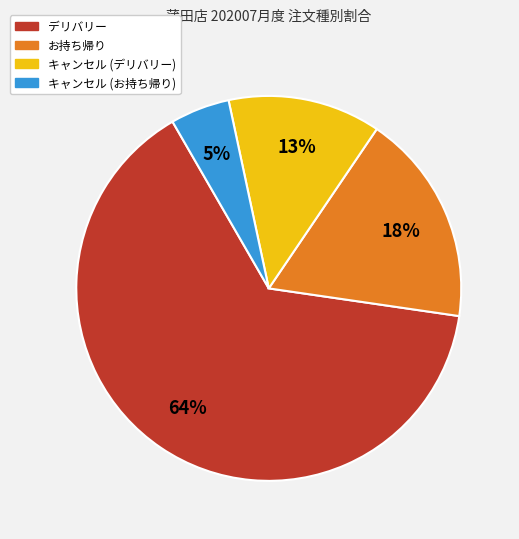

To the nearest percent, what is the combined percentage of お持ち帰り and キャンセル (デリバリー)?

31%